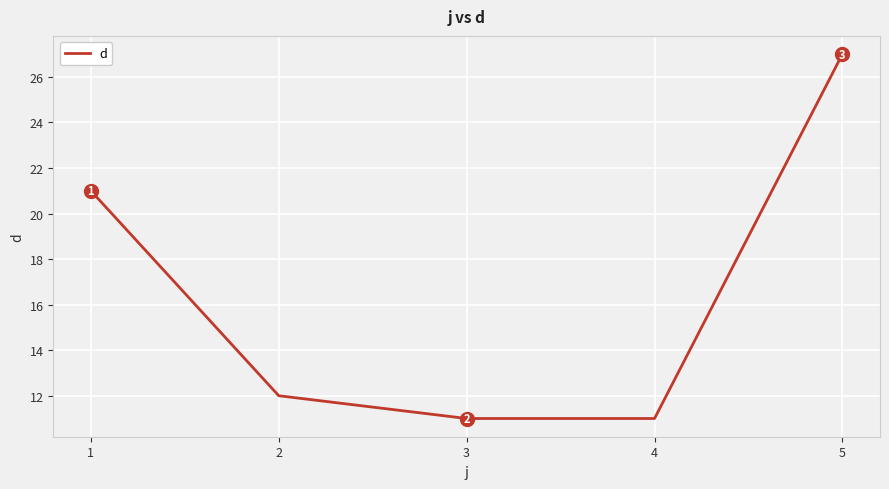

True or false: the data shows 5 at 4.

False